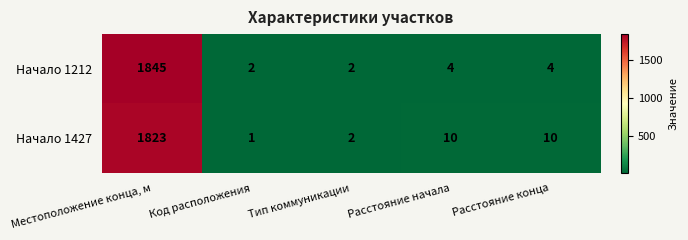

Reading right to left, transcribe all the data shown in this chart.

Начало 1212: Расстояние конца=4	Расстояние начала=4	Тип коммуникации=2	Код расположения=2	Местоположение конца, м=1845
Начало 1427: Расстояние конца=10	Расстояние начала=10	Тип коммуникации=2	Код расположения=1	Местоположение конца, м=1823